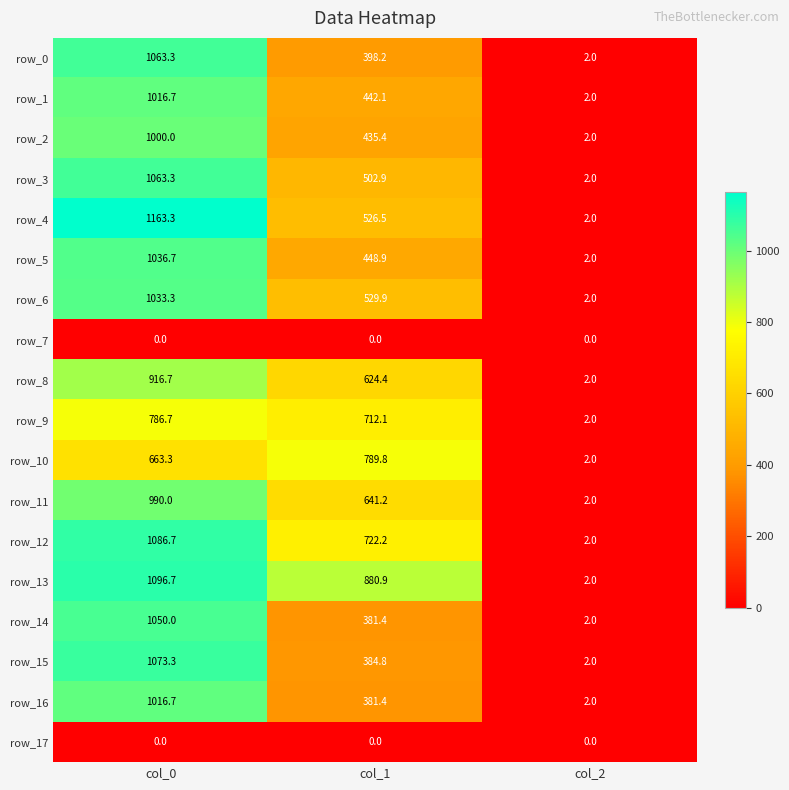

Is it true that row_8 equals 932.9 at col_1?

False